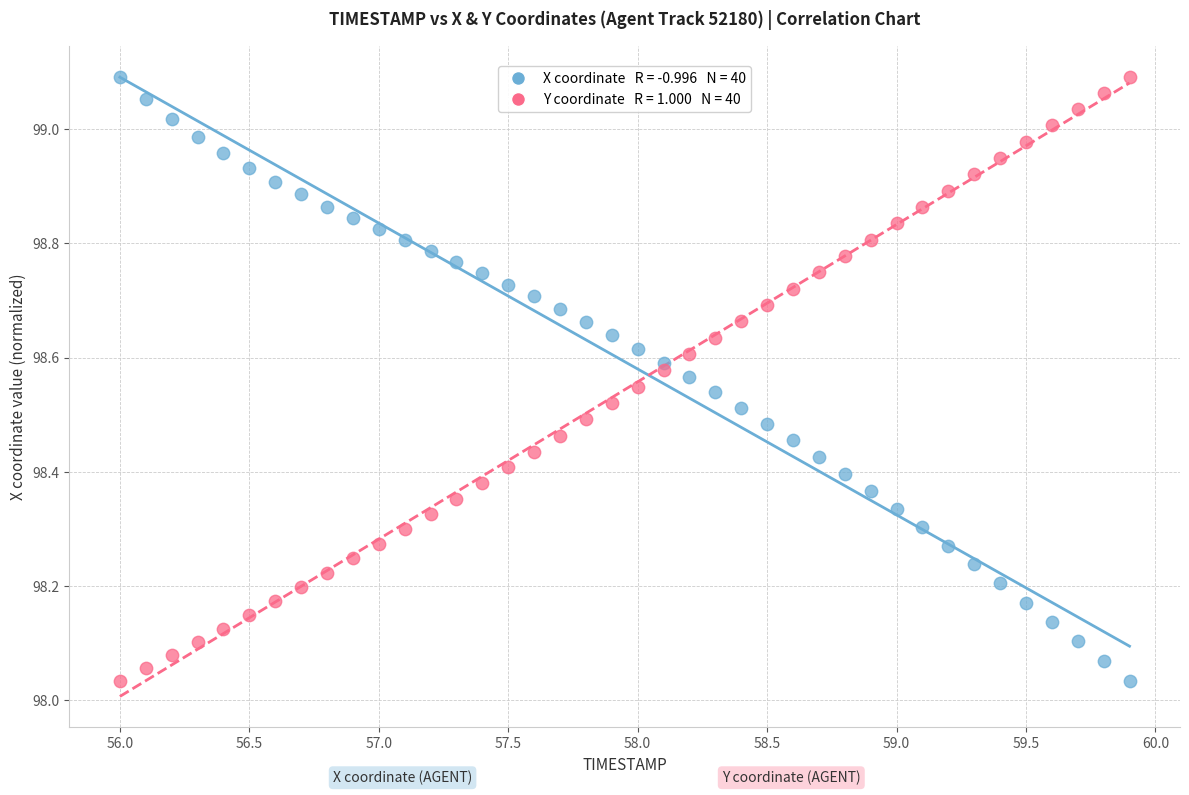

Across all data points, what is the range of X values (max minus min)?

3.9